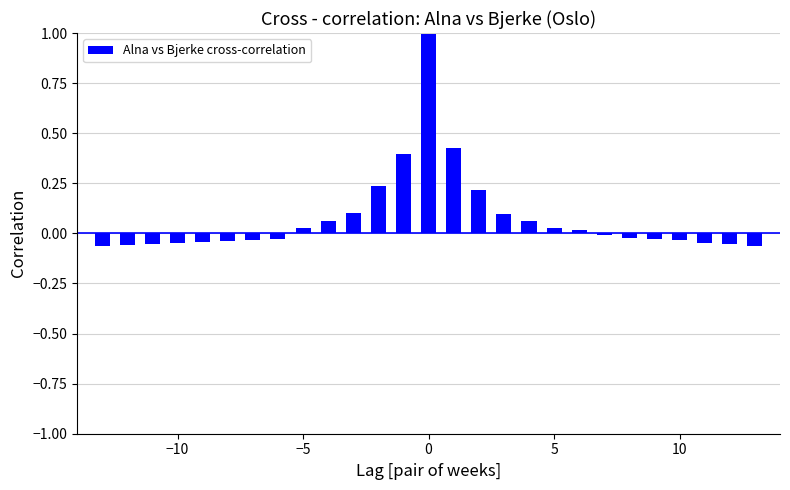

What is the maximum value shown in the chart?

1.0